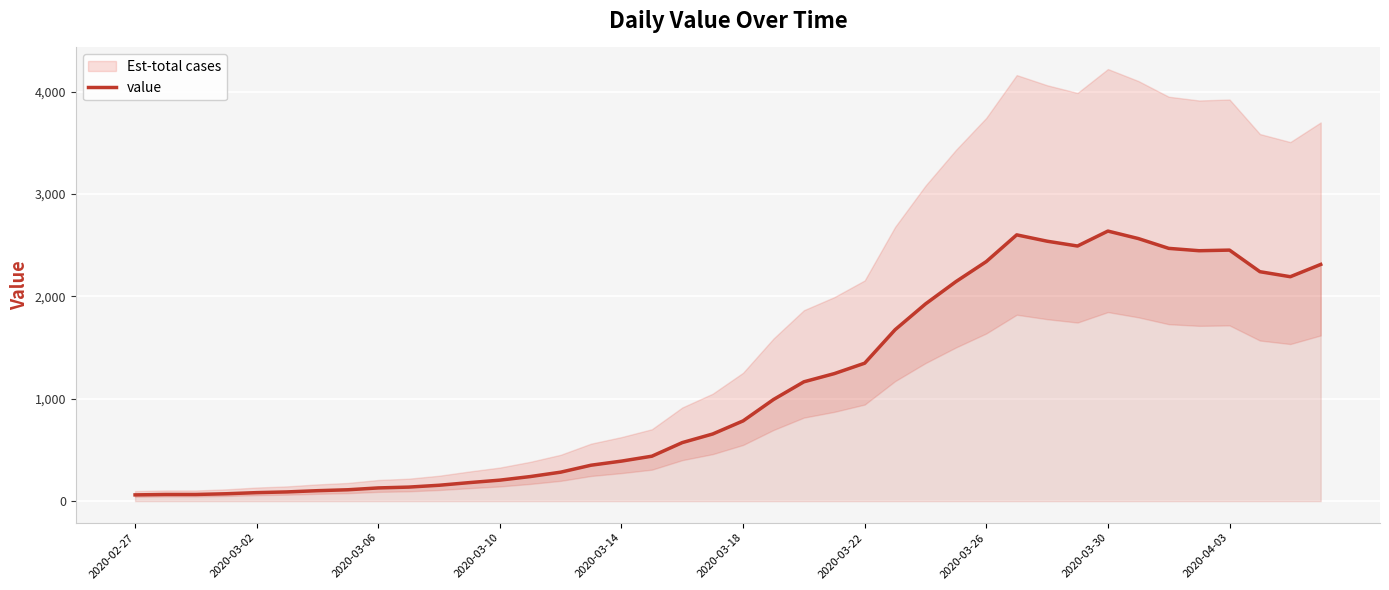

Where does the data first go above 784?

21